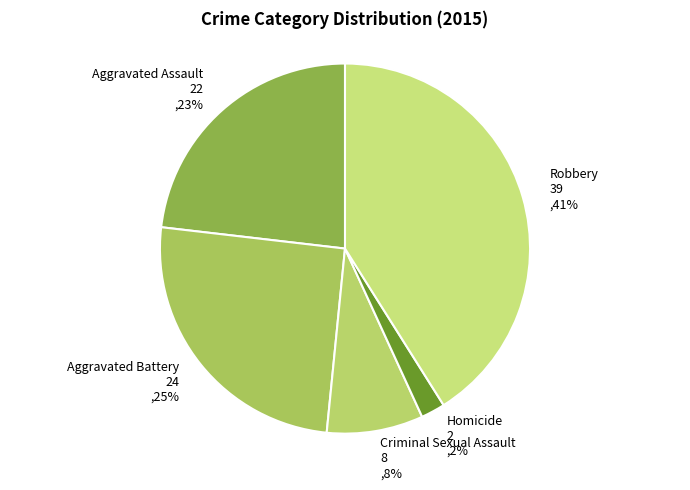

To the nearest percent, what is the difference between the Criminal Sexual Assault and Robbery slice percentages?

33%